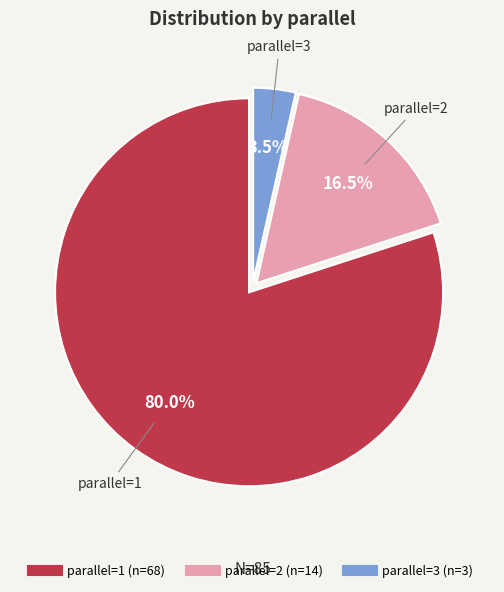

Is there a majority slice in this chart?

Yes